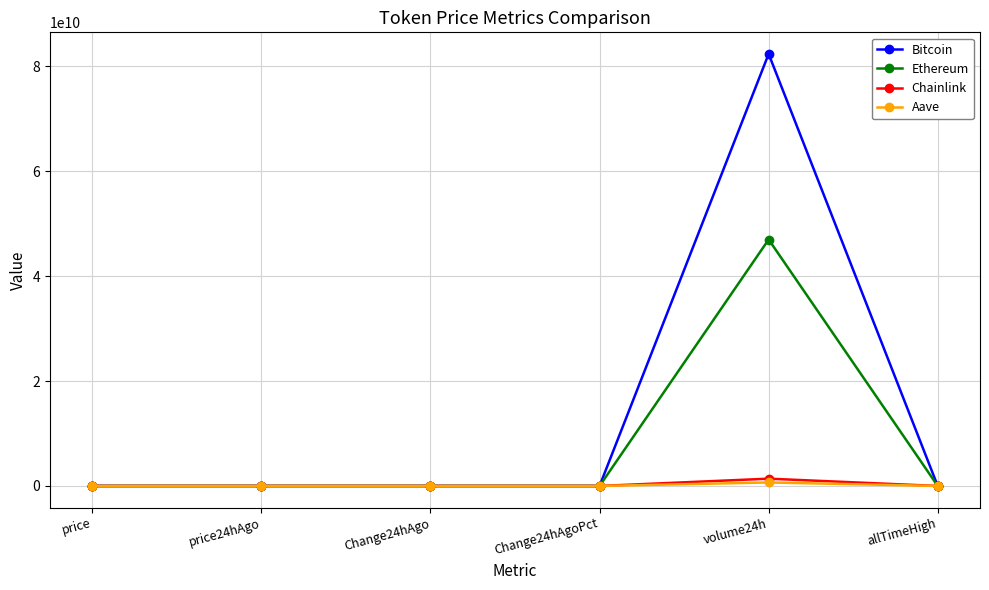

What is the highest value of the Bitcoin series?

82324471766.0